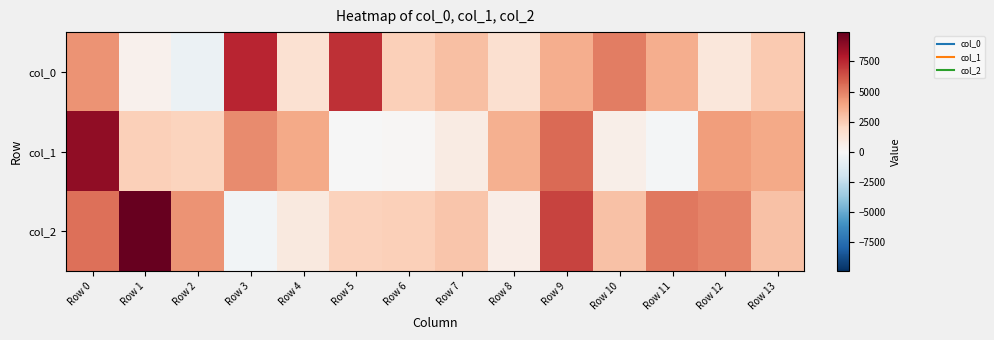

At how many categories does at least one series exceed 4314?

9